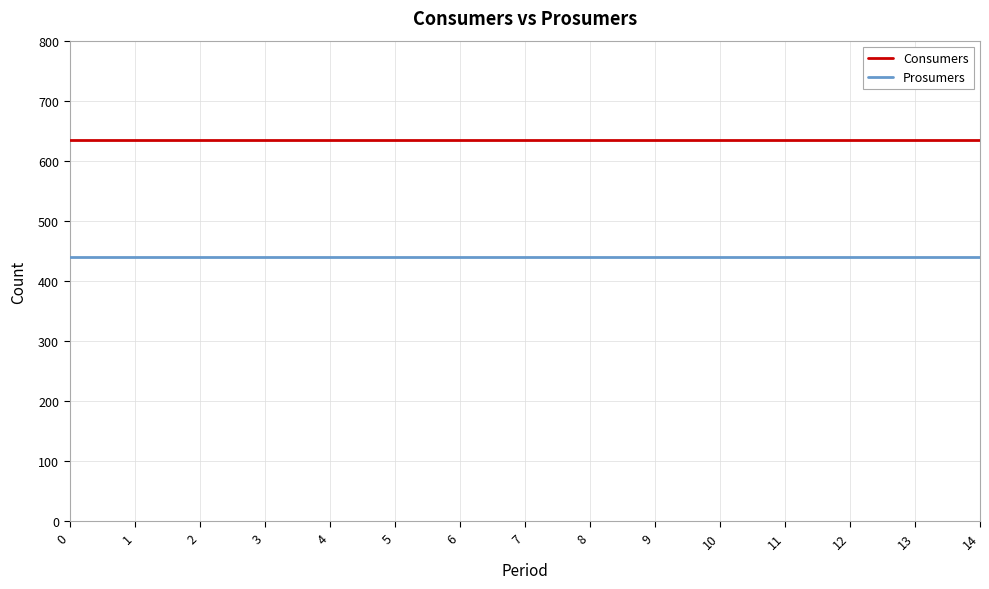

Which series has the largest total across all categories?

Consumers